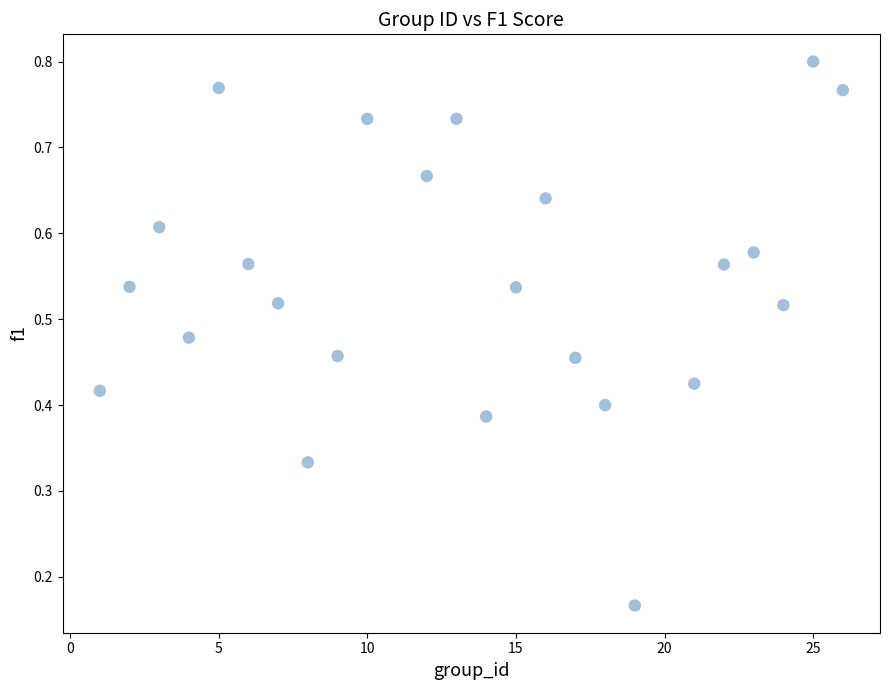

What is the range of X values (max minus min)?

25.0